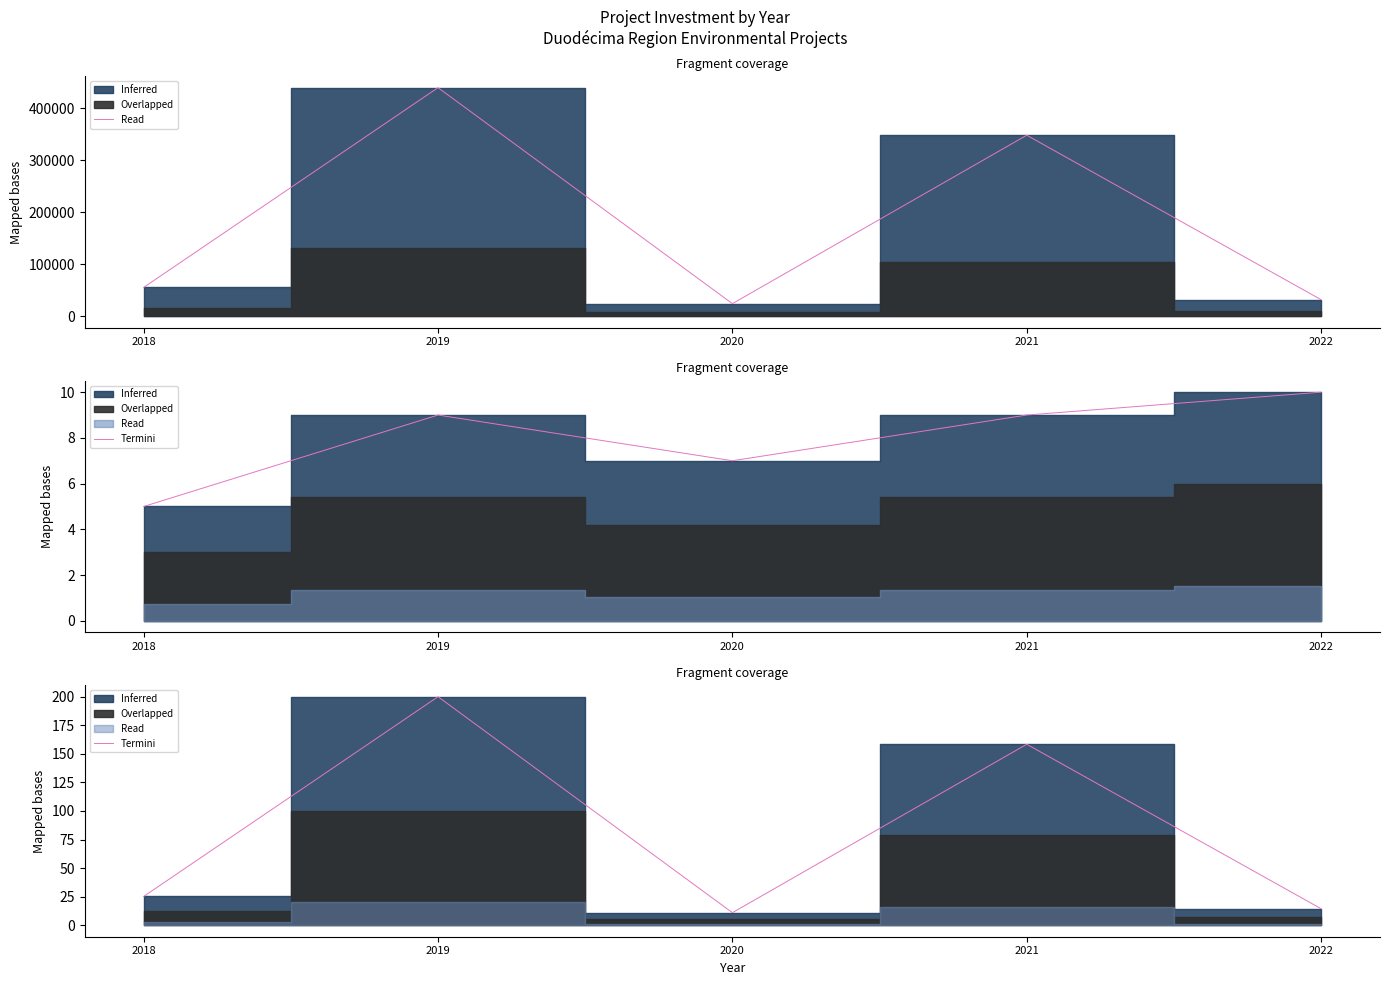

True or false: there are more than 0 points higher than both neighbors.

True